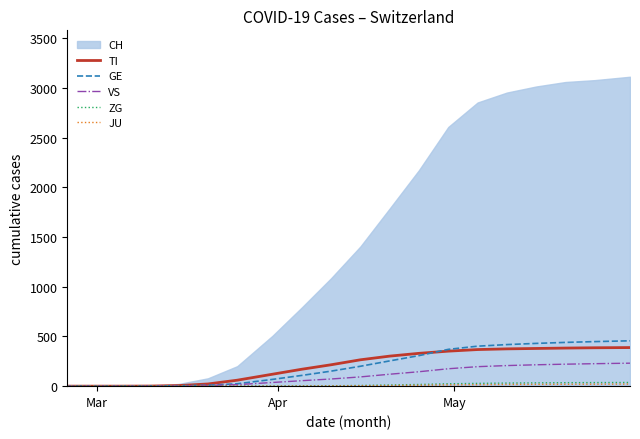

How many categories are shown in the chart?

20